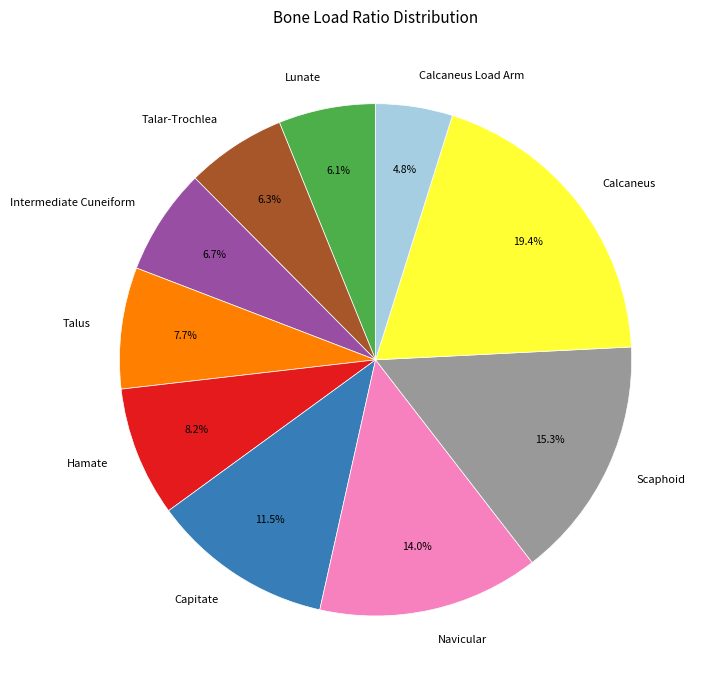

Is it true that Talus is 8% of the pie?

True